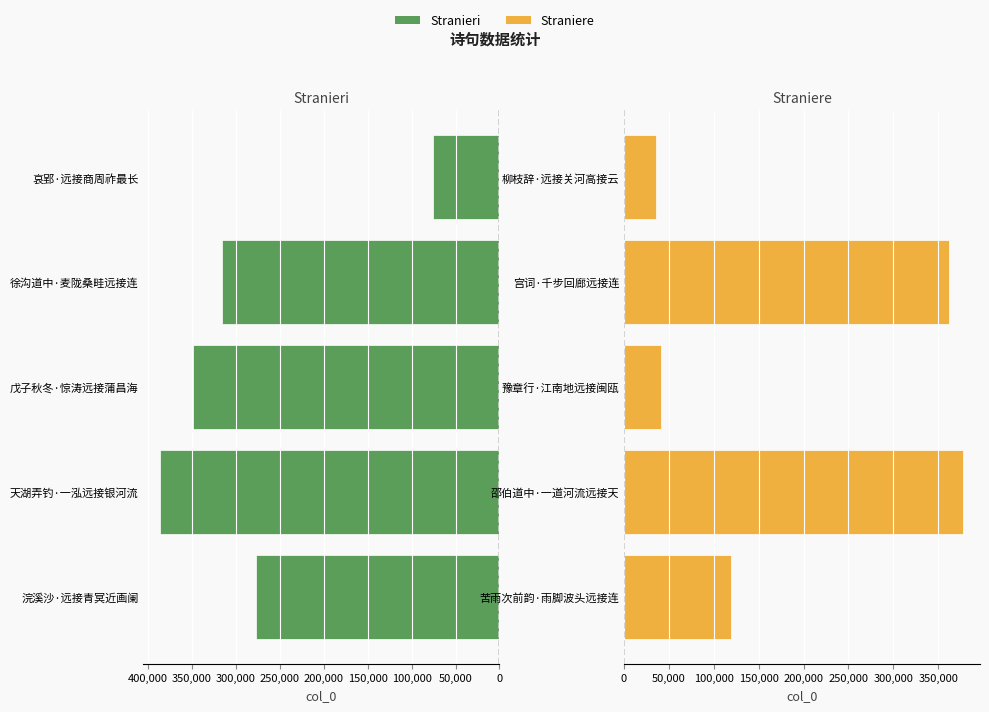

The value of Stranieri at 浣溪沙·远接青冥近画阑 is 73678. True or false?

False